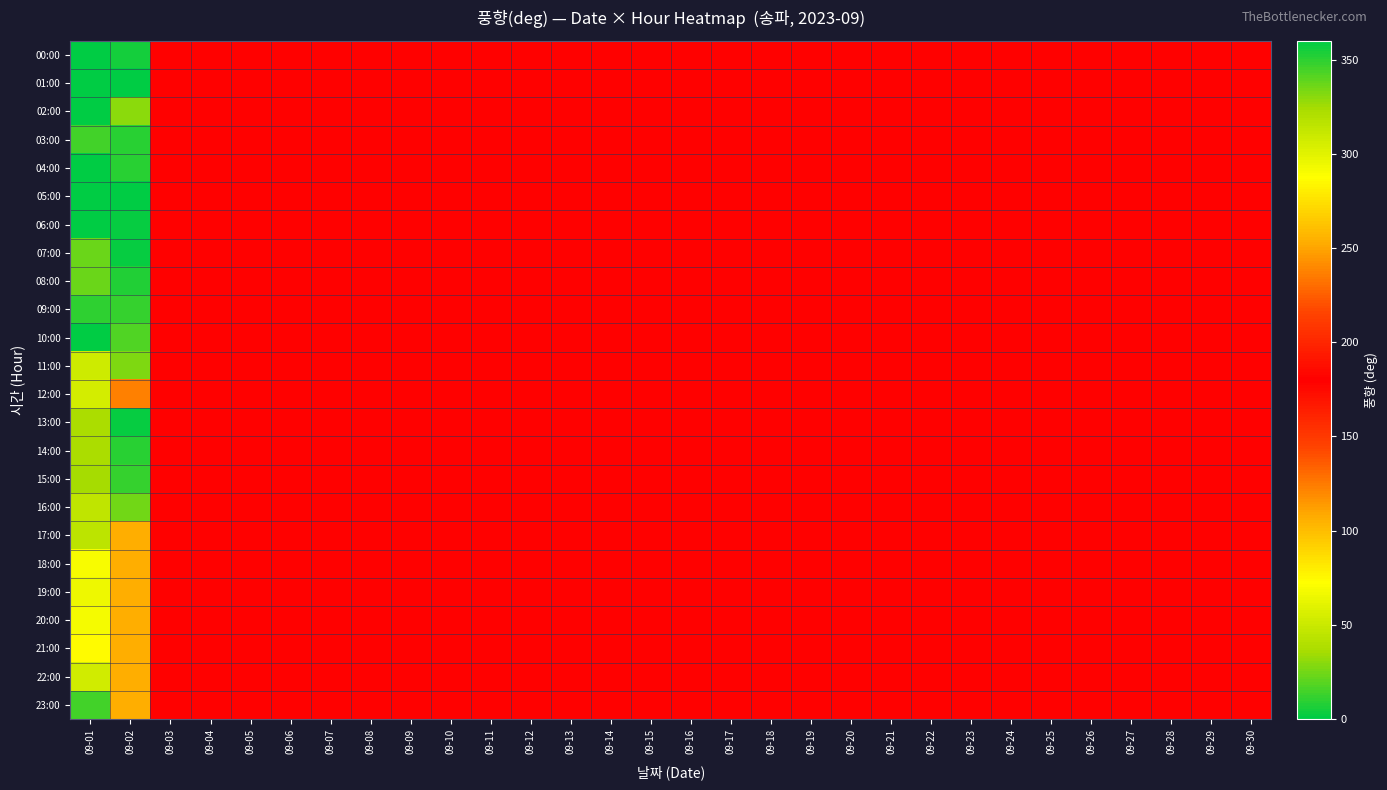

Count the number of categories in the chart.

30